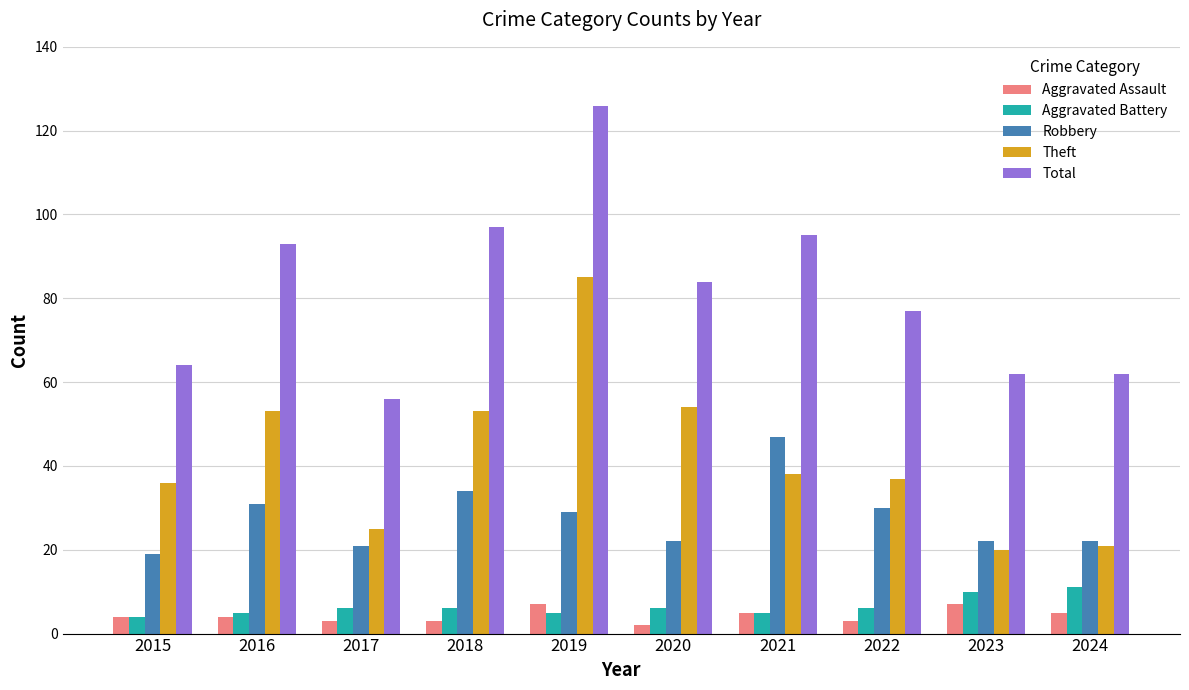

True or false: Robbery has a value of 34 at 2024.

False